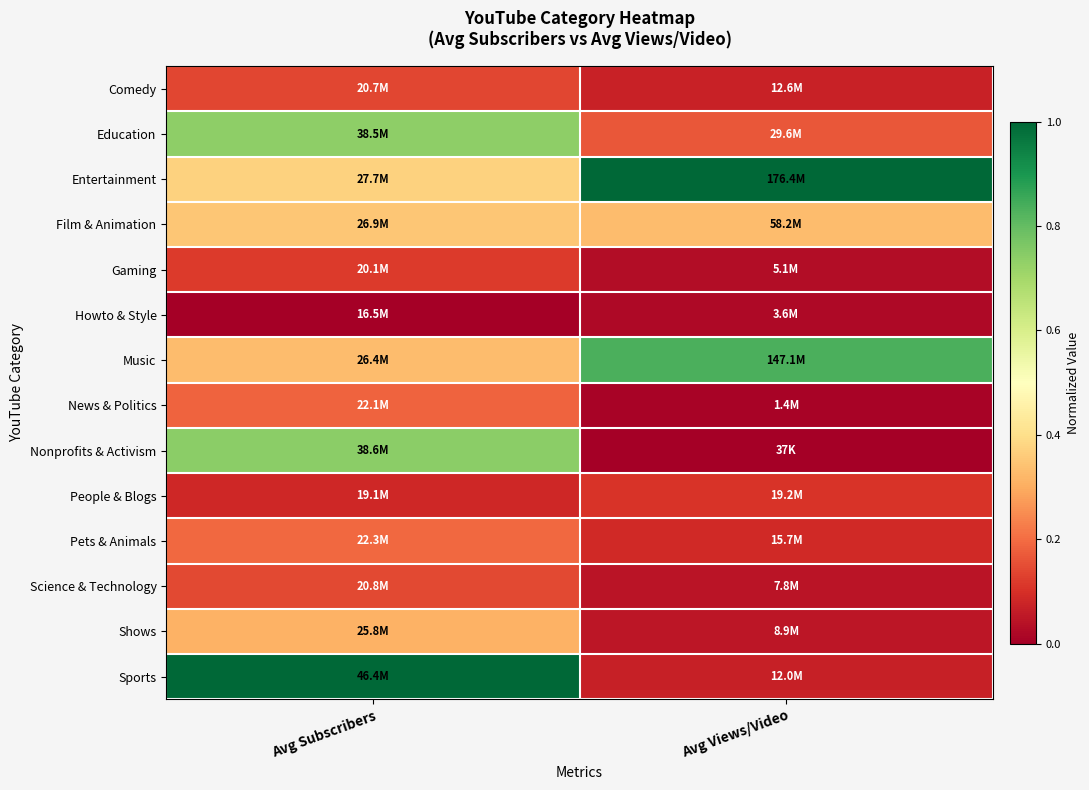

Which series has the largest total across all categories?

Entertainment